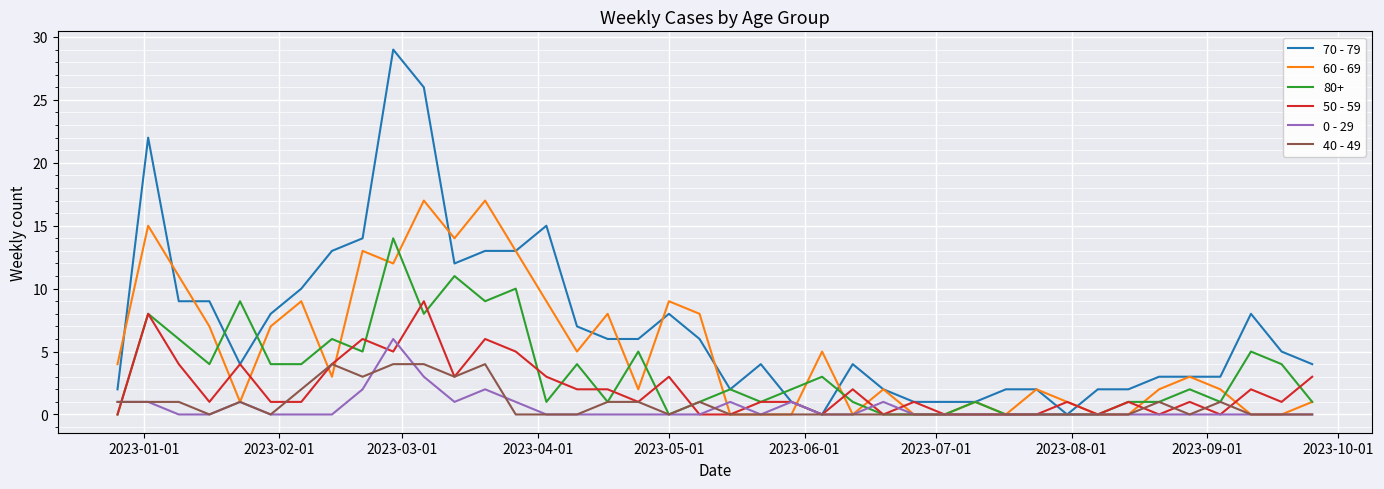

Which series has the largest total across all categories?

70 - 79